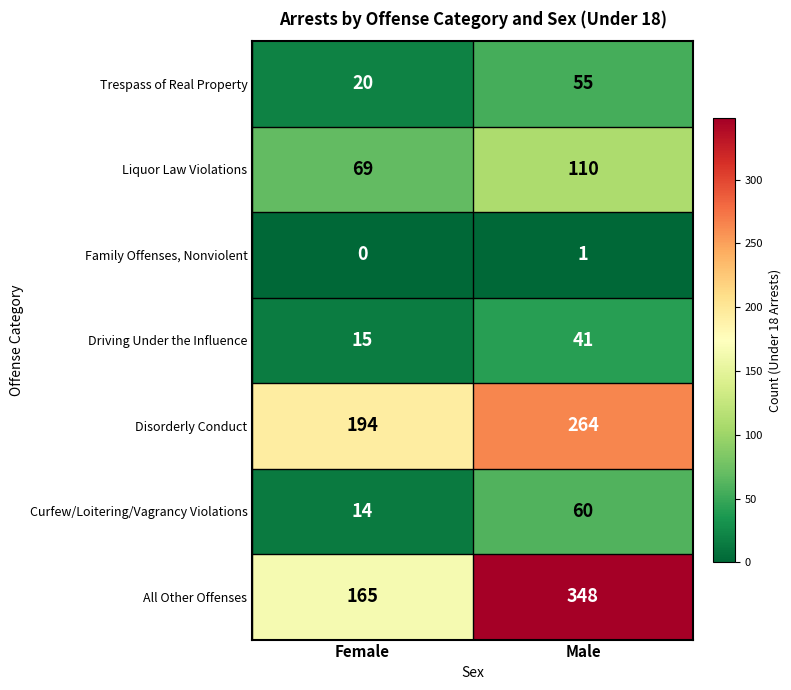

What is the difference between the highest and lowest values at Male?

347